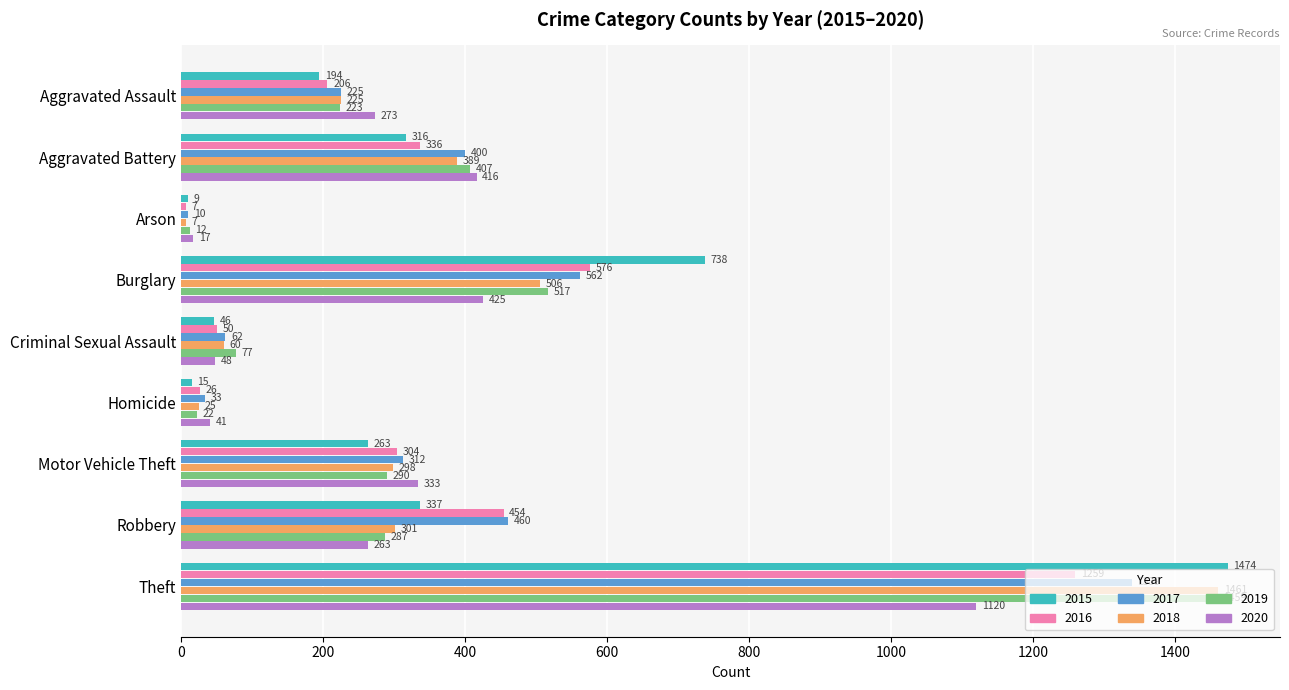

List the labels in order of 2020 value, largest first.

Theft, Burglary, Aggravated Battery, Motor Vehicle Theft, Aggravated Assault, Robbery, Criminal Sexual Assault, Homicide, Arson